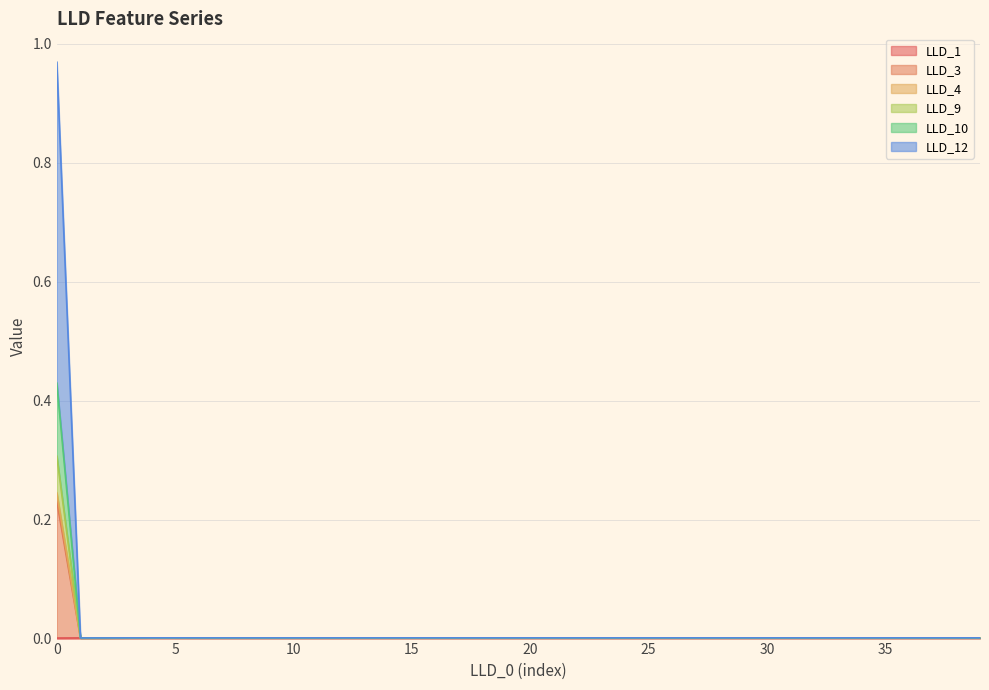

What are all the series names shown in the legend?

LLD_1, LLD_3, LLD_4, LLD_9, LLD_10, LLD_12